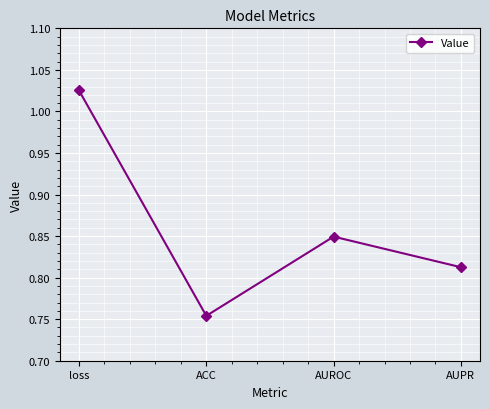

Count the number of categories in the chart.

4